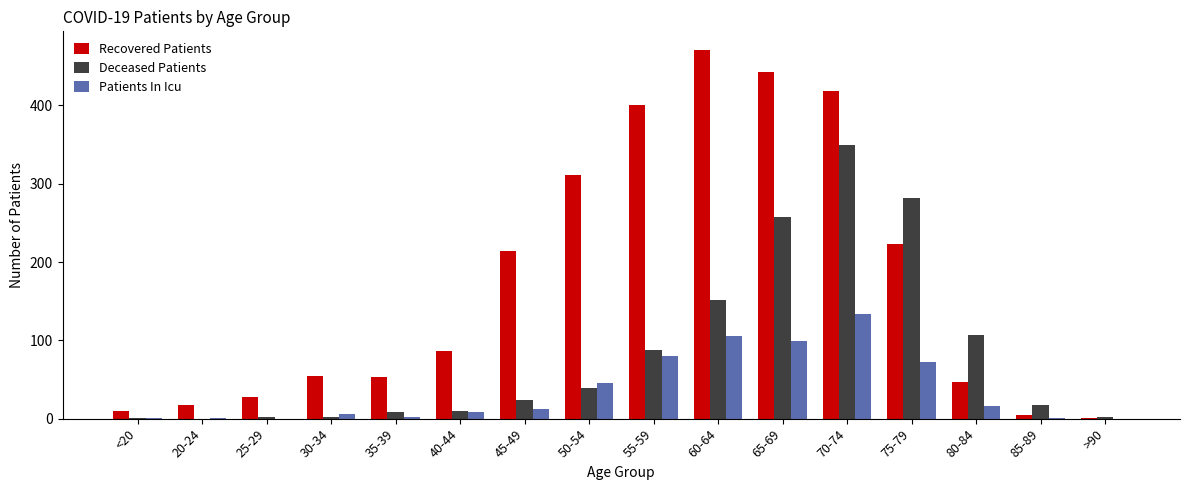

Which series has the widest spread of values?

Recovered Patients